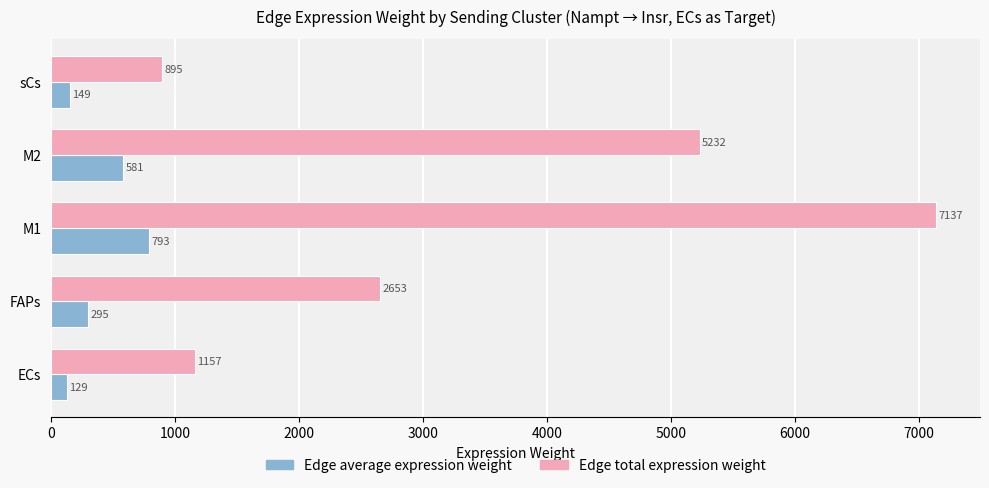

List the series in order of their peak value, lowest first.

Edge average expression weight, Edge total expression weight